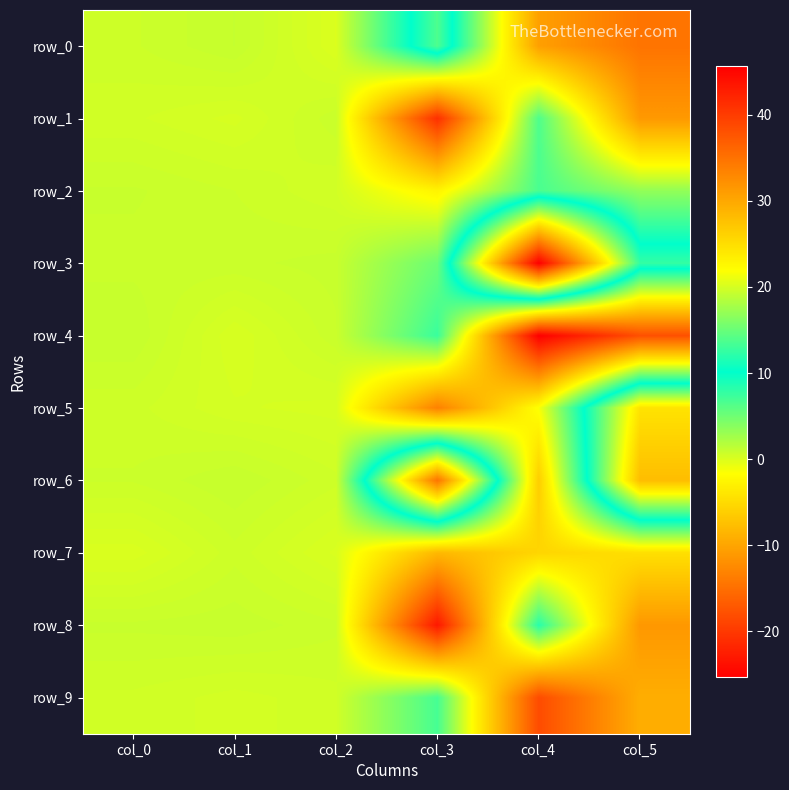

Which label corresponds to the largest value in the chart?

col_4